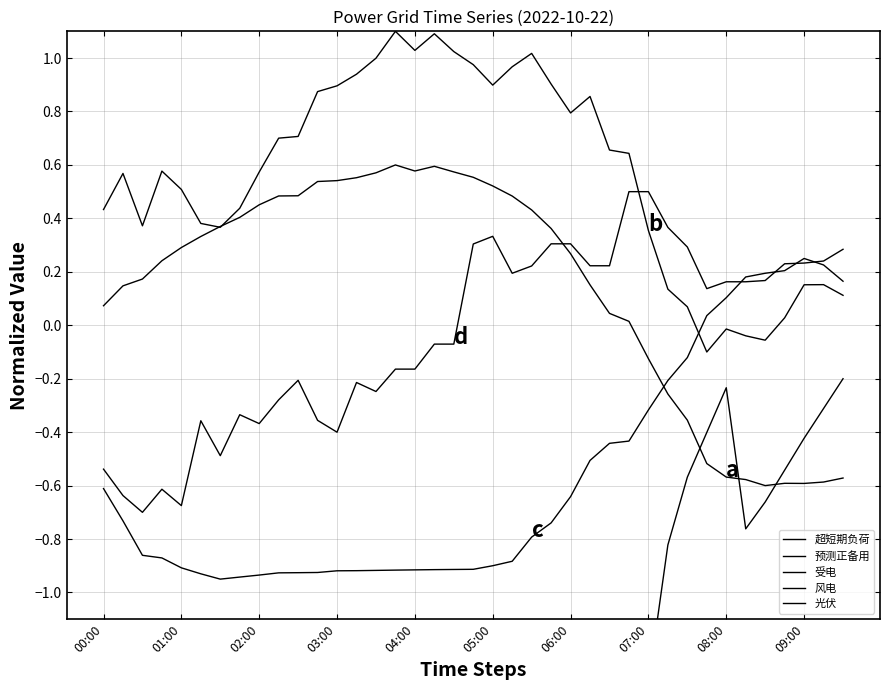

How many distinct data groups are displayed?

5